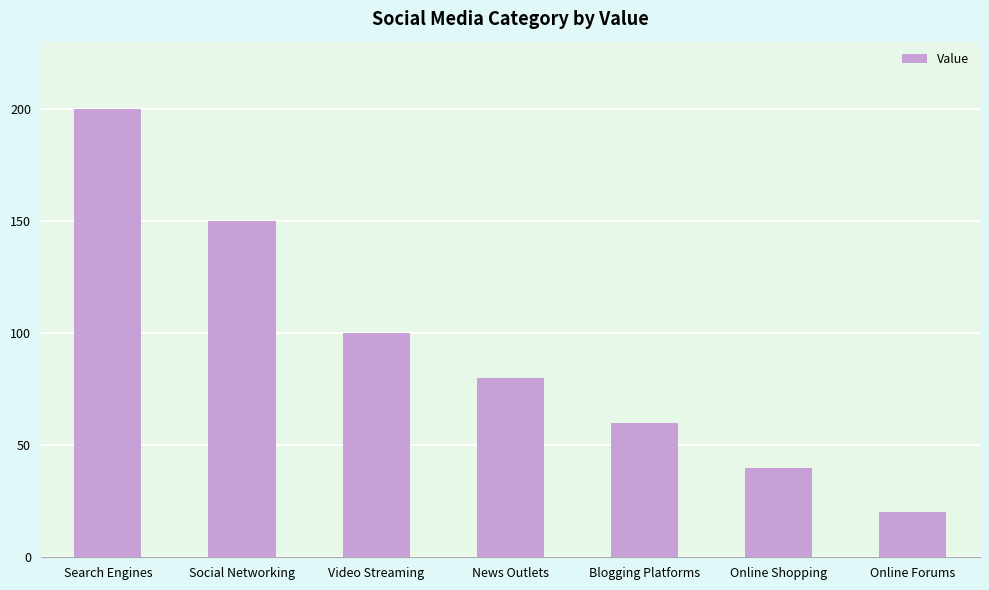

How many bars are there in total?

7